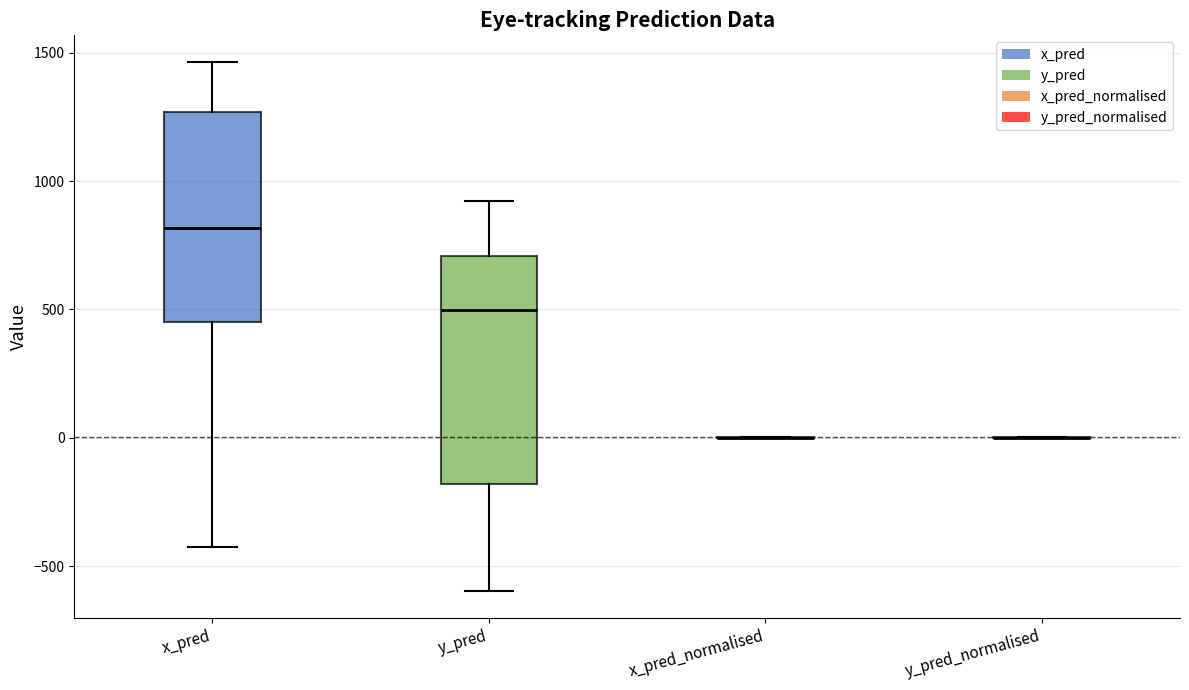

Reading left to right, transcribe this box plot: for each box, give where its median line is, the range the box spans, and where its two whiskers end, as read against the y-axis. The values are not printed on the chart, so give them approximately, as read against the axis.

x_pred: median 800, box 450 to 1250, whiskers -450 to 1450
y_pred: median 500, box -200 to 700, whiskers -600 to 900
x_pred_normalised: box collapsed to a line at 0, whiskers 0 to 0
y_pred_normalised: box collapsed to a line at 0, whiskers 0 to 0